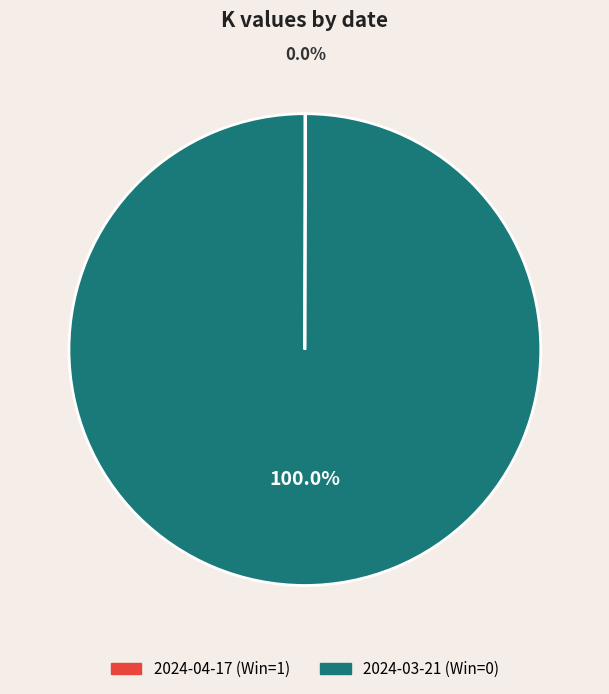

Which category has the biggest portion of the pie?

2024-03-21